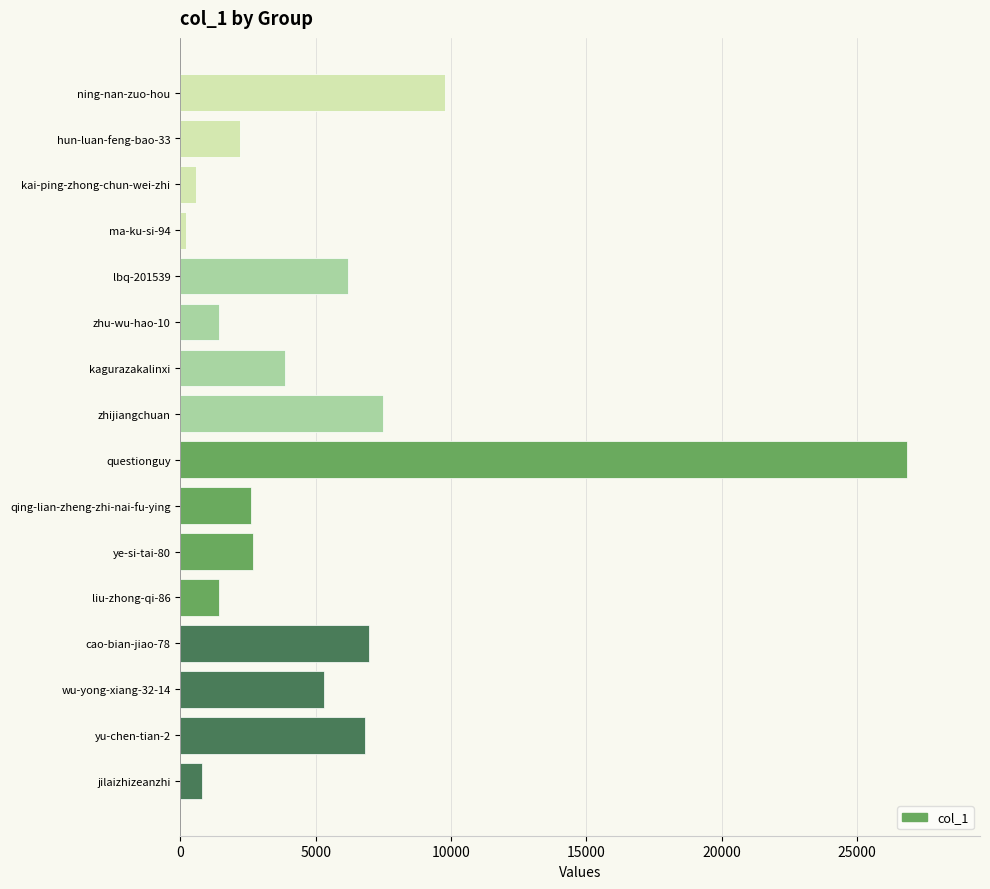

The chart shows a value of 6182 at lbq-201539. True or false?

True